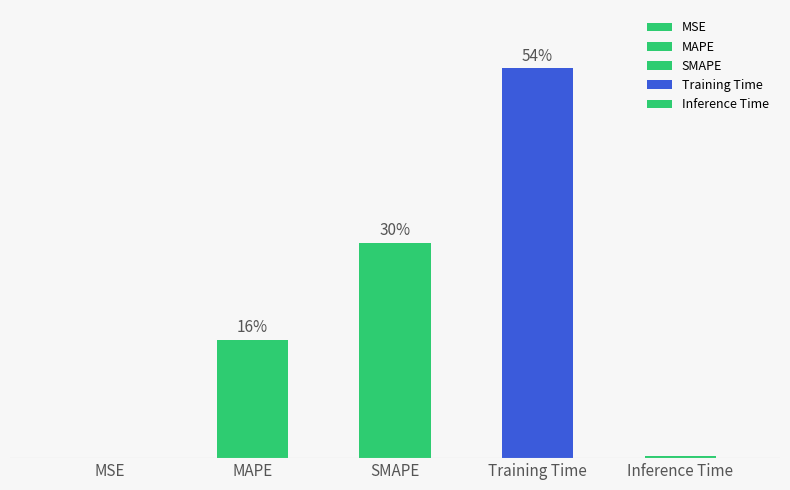

At which label does the data first exceed 1?

MAPE